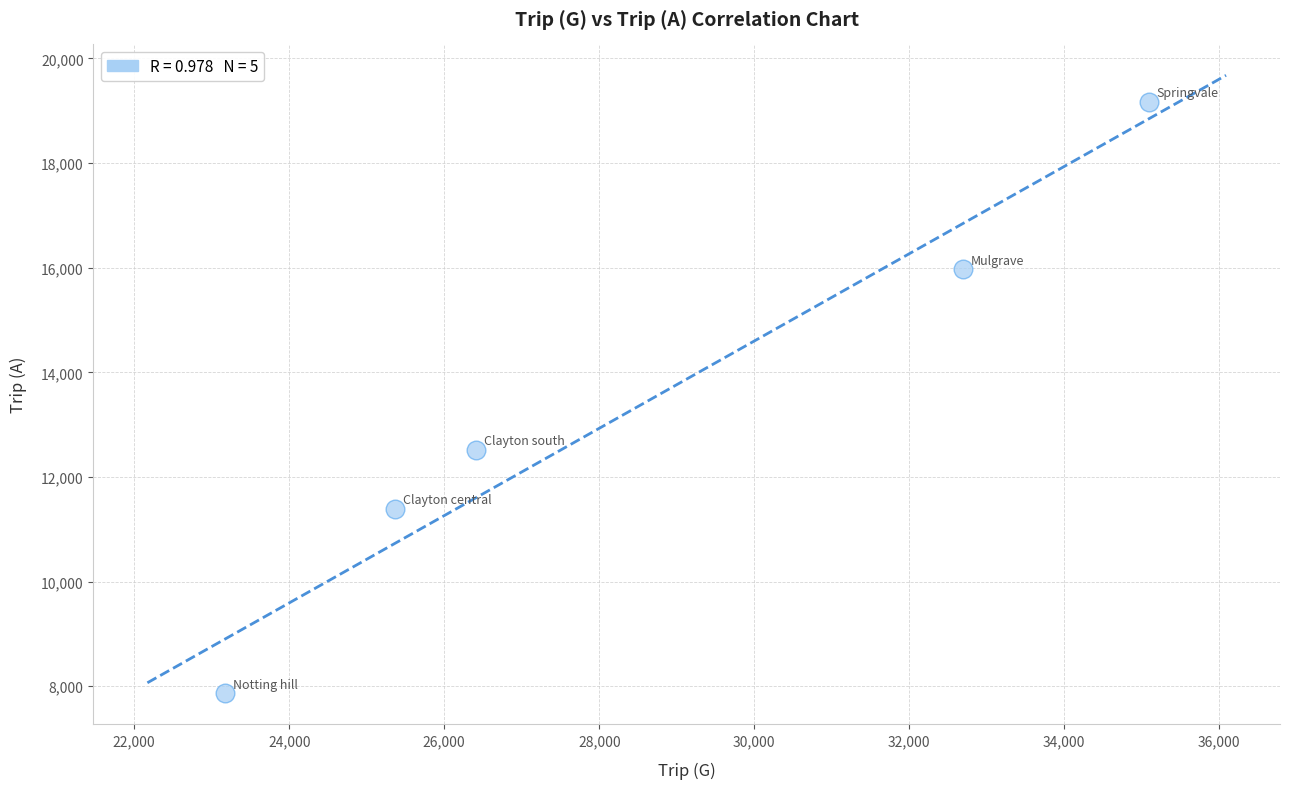

What is the range of X values (max minus min)?

11917.0